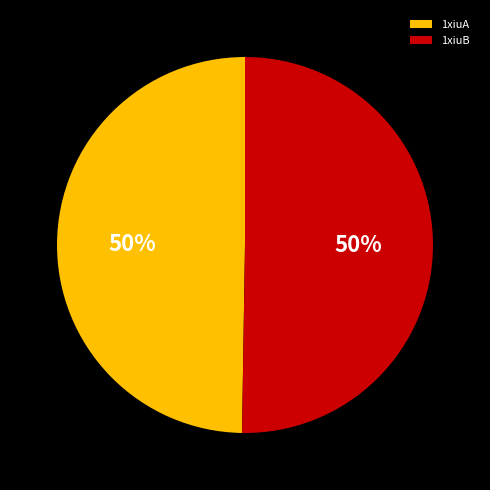

Is it true that 1xiuB is 50% of the pie?

True